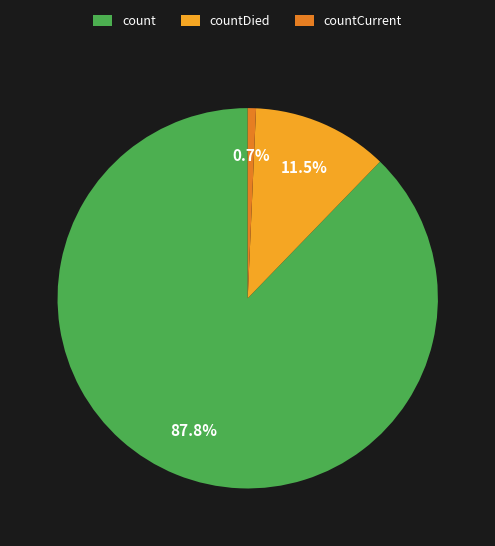

How much of the chart is everything except count?

12.2%